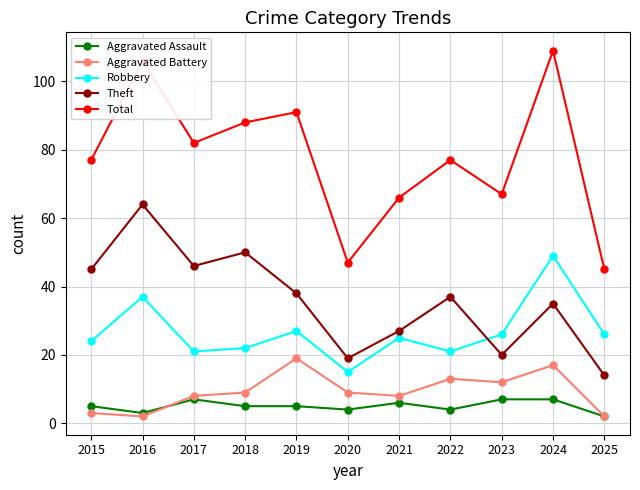

What is the maximum value for Total?

109